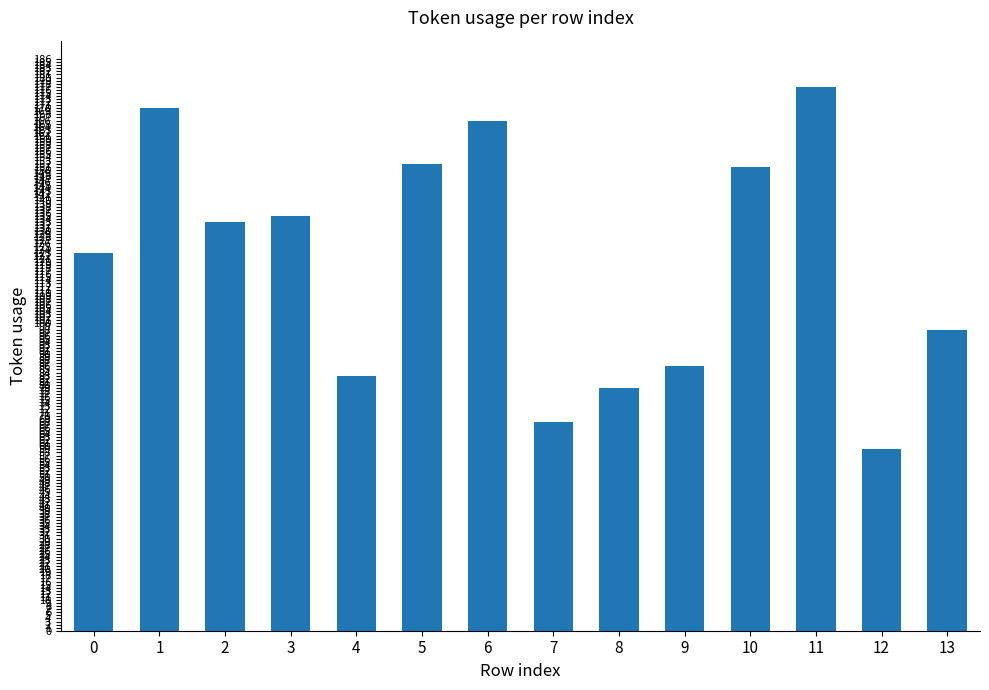

What is the minimum value shown in the chart?

59